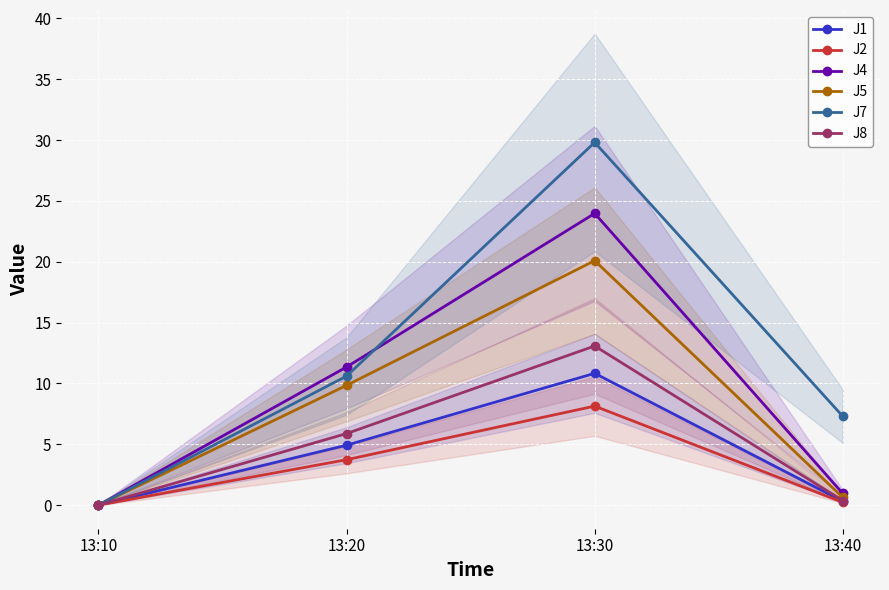

List the labels in order of J2 value, smallest first.

13:10, 13:40, 13:20, 13:30